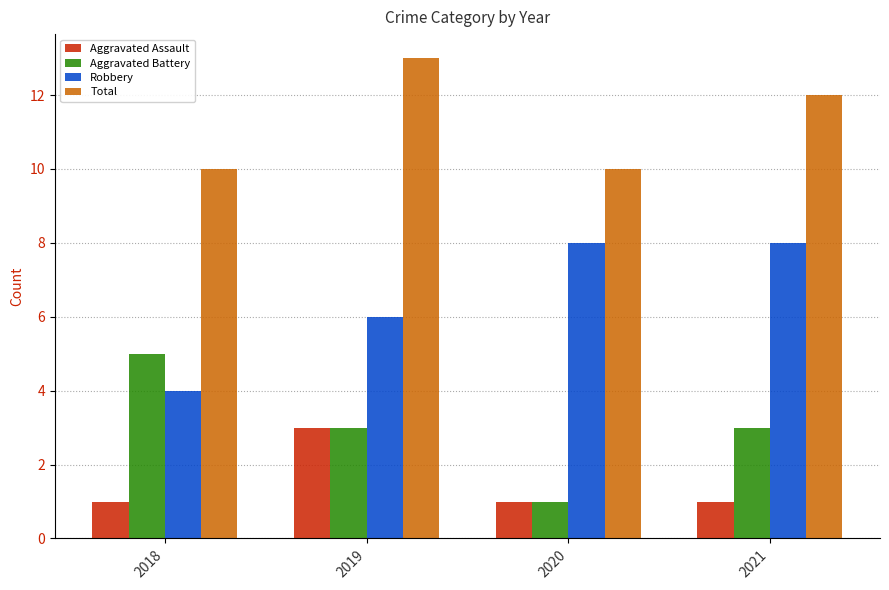

What is the approximate value of Aggravated Battery at 2019?

3